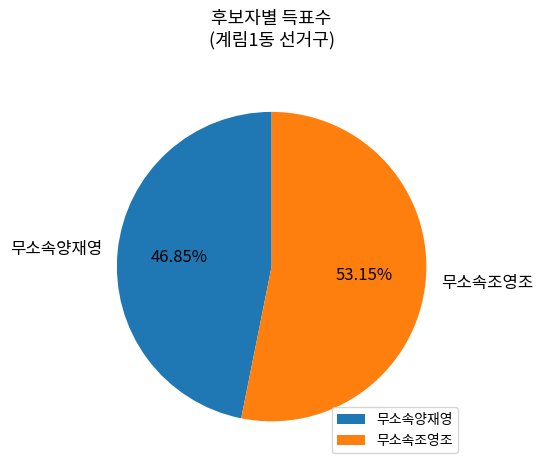

To the nearest percent, what is the average slice percentage?

50%